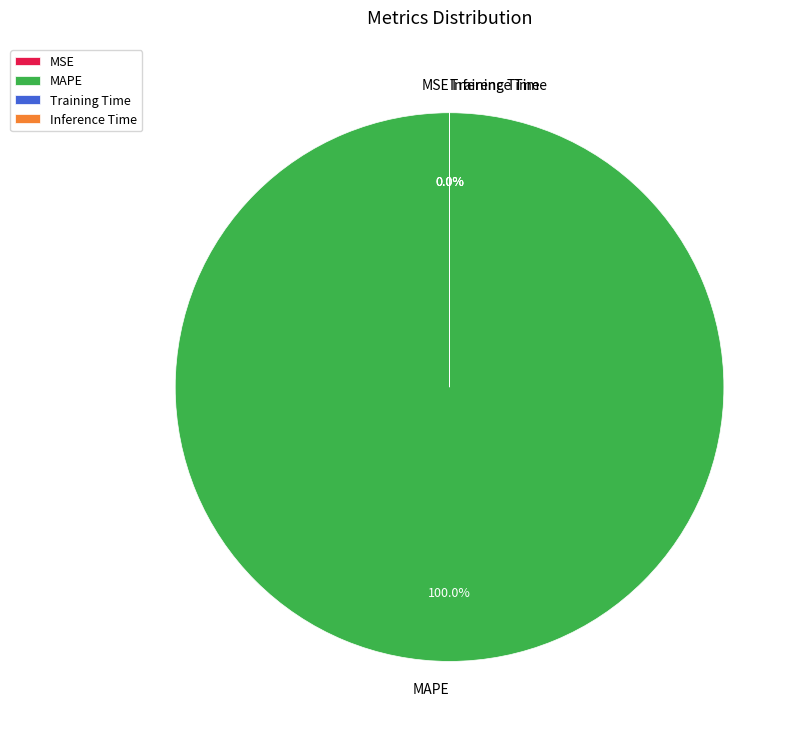

Does MSE represent more than half of the total?

No